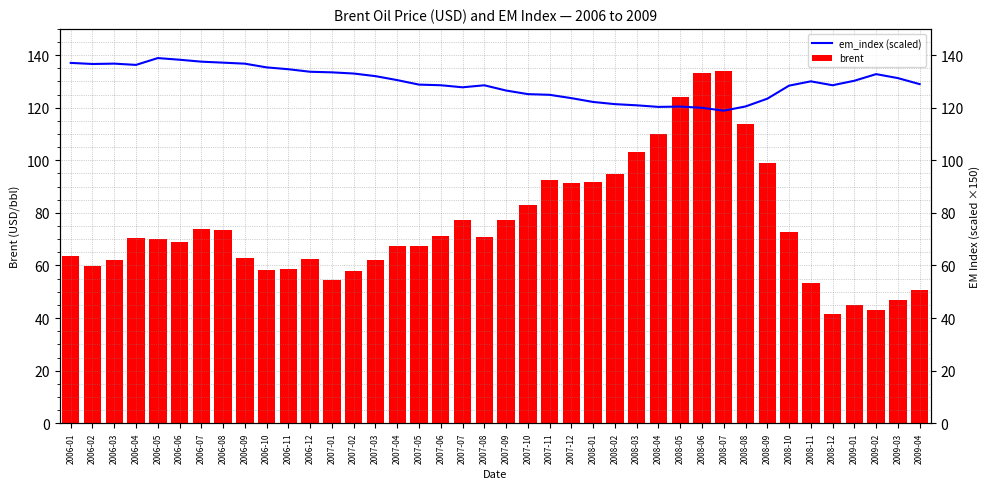

Which series has the largest range (max minus min)?

brent